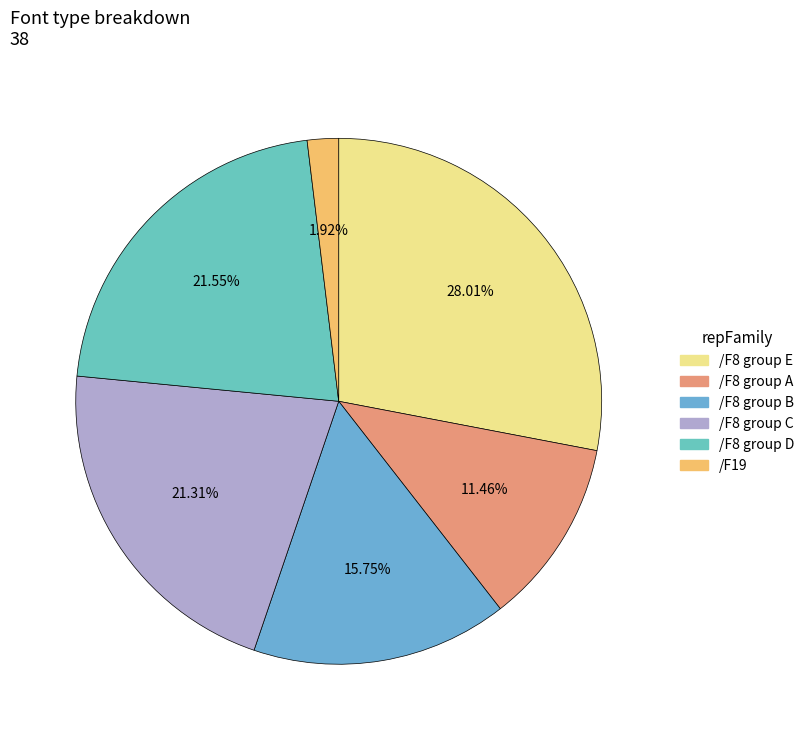

How many segments does this pie chart have?

6